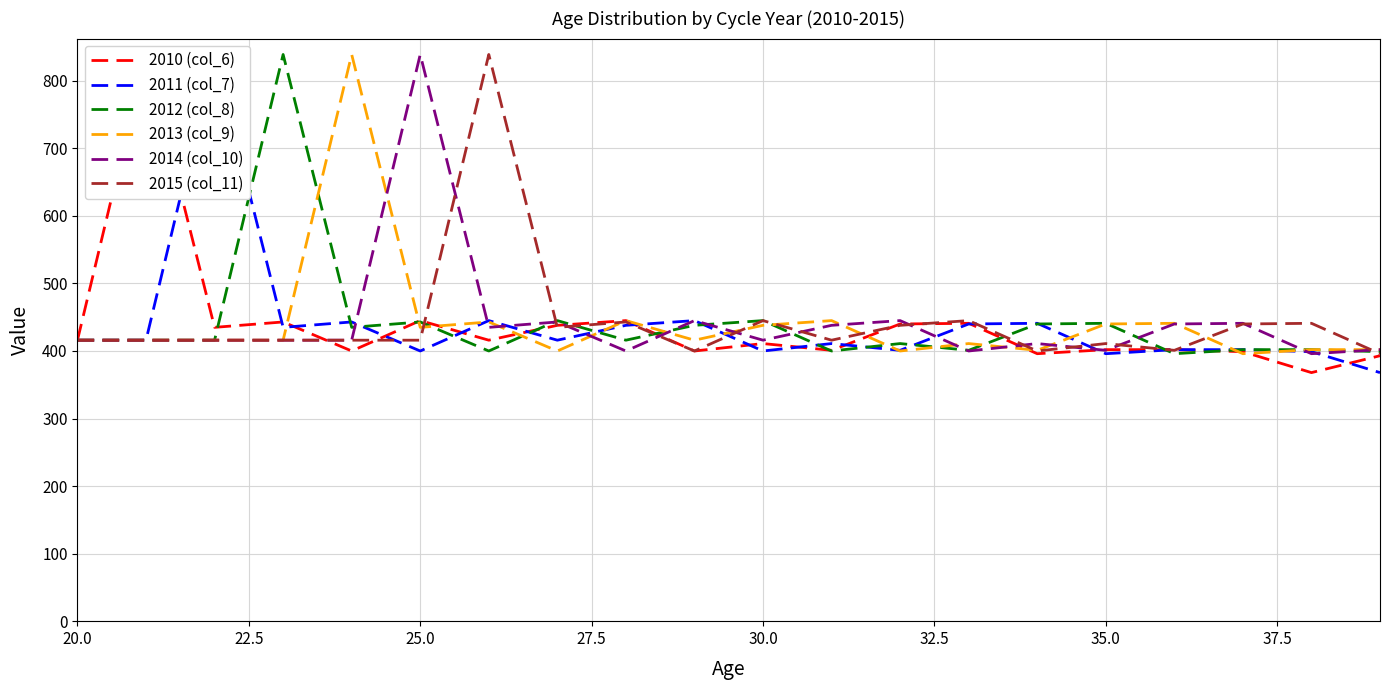

Reading left to right, what are all the values shown in this chart?

2010 (col_6): 416	839	435	443	400	445	416	438	445	400	411	401	440	441	396	402	402	399	368	393
2011 (col_7): 416	416	839	435	443	400	445	416	438	445	400	411	401	440	441	396	402	402	399	368
2012 (col_8): 416	416	416	839	435	443	400	445	416	438	445	400	411	401	440	441	396	402	402	399
2013 (col_9): 416	416	416	416	839	435	443	400	445	416	438	445	400	411	401	440	441	396	402	402
2014 (col_10): 416	416	416	416	416	839	435	443	400	445	416	438	445	400	411	401	440	441	396	402
2015 (col_11): 416	416	416	416	416	416	839	435	443	400	445	416	438	445	400	411	401	440	441	396